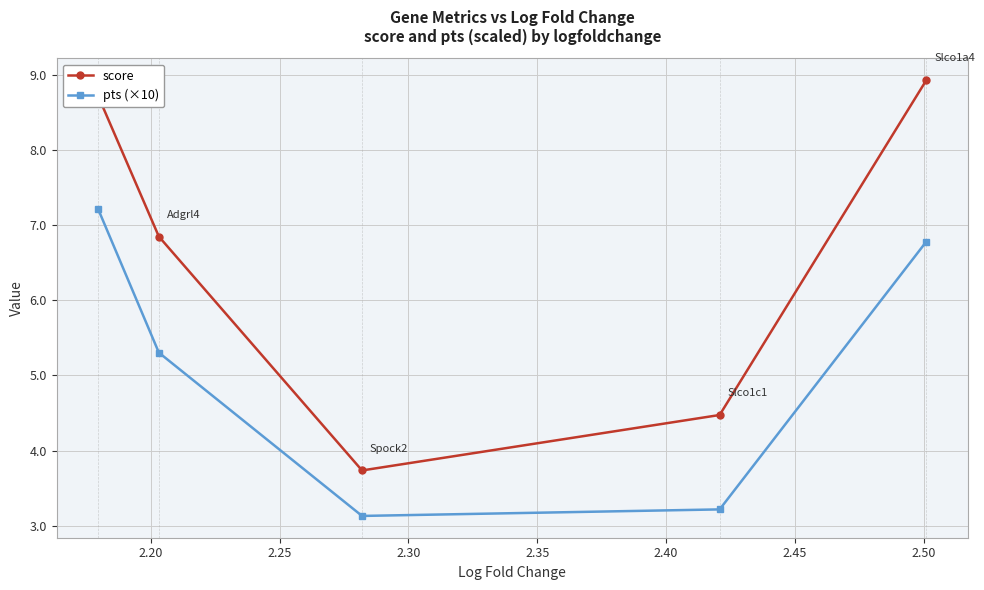

True or false: pts (×10) has more than 0 interior local peaks.

False